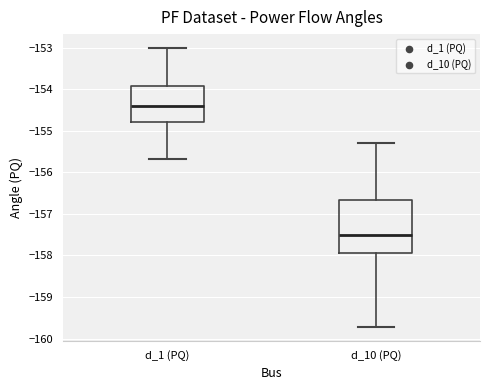

Which box has the highest median line?

d_1 (PQ)